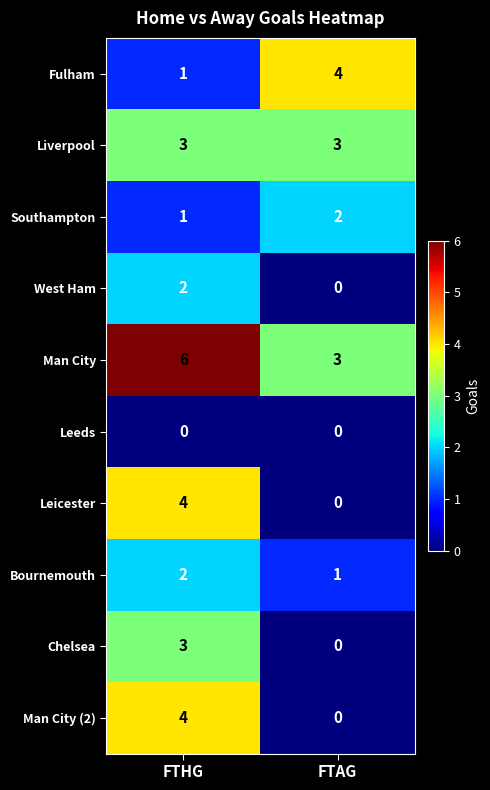

What is the difference between the highest and lowest values at FTHG?

6